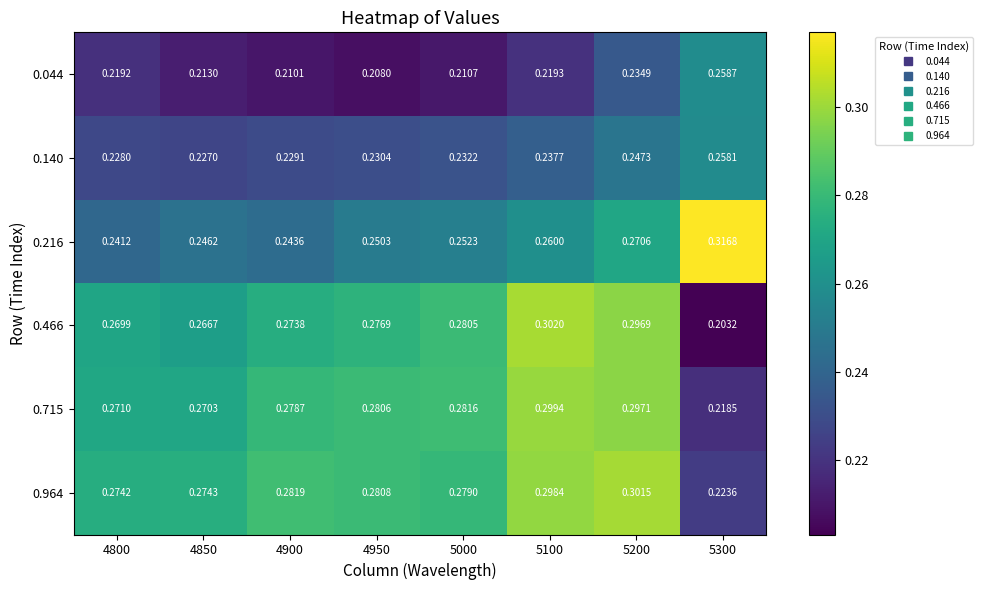

Is the value of 0.715 at 5100 greater than the value of 0.964 at 4800?

Yes